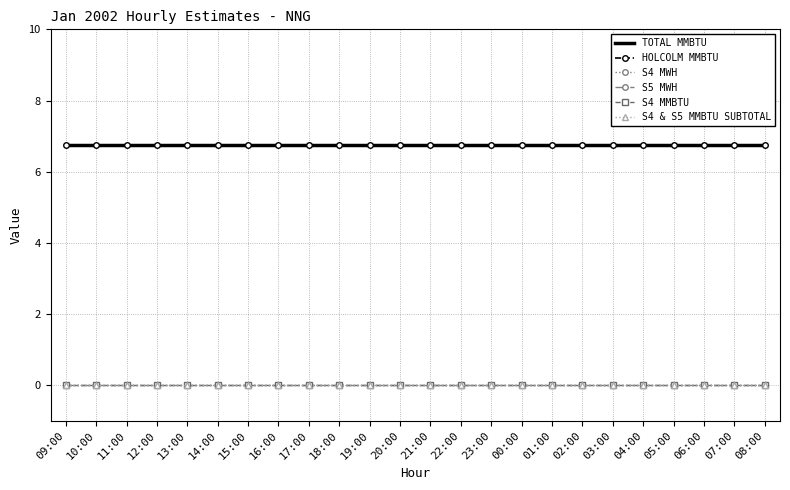

List the series in order of their peak value, highest first.

TOTAL MMBTU, HOLCOLM MMBTU, S4 MWH, S5 MWH, S4 MMBTU, S4 & S5 MMBTU SUBTOTAL